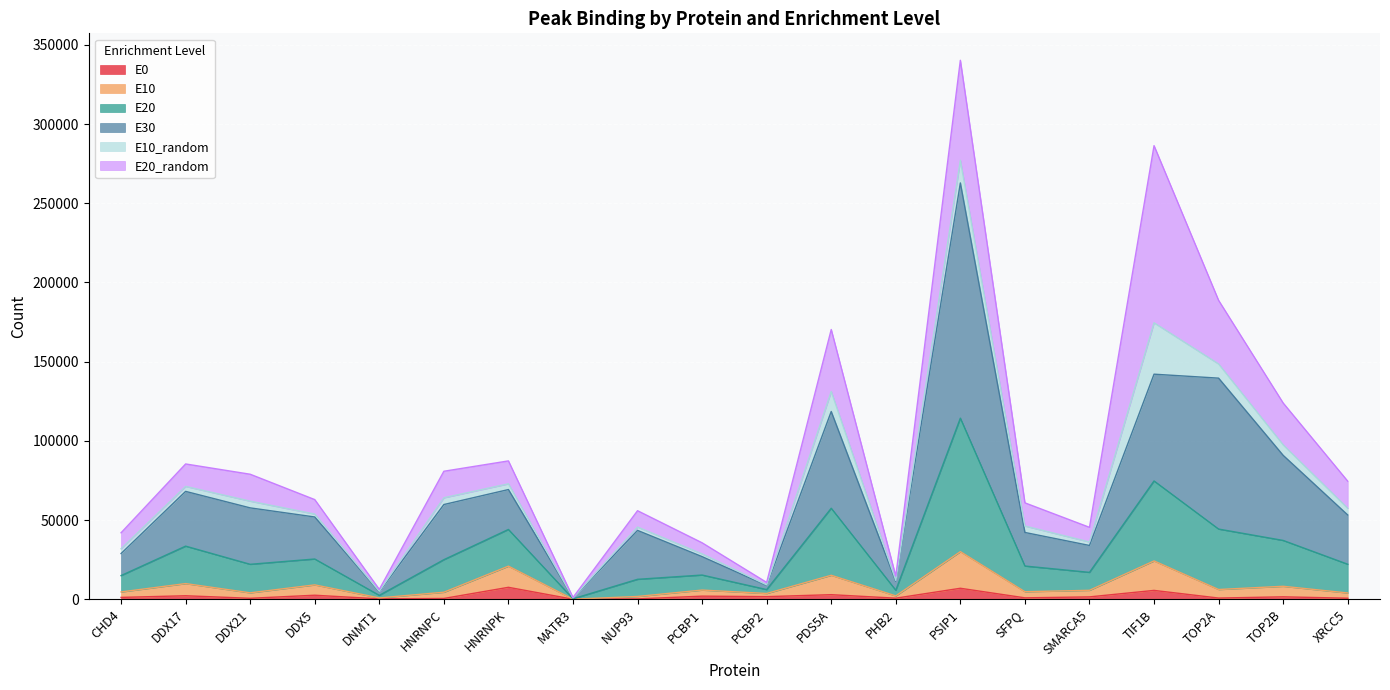

Where is the first local minimum for E30?

DNMT1